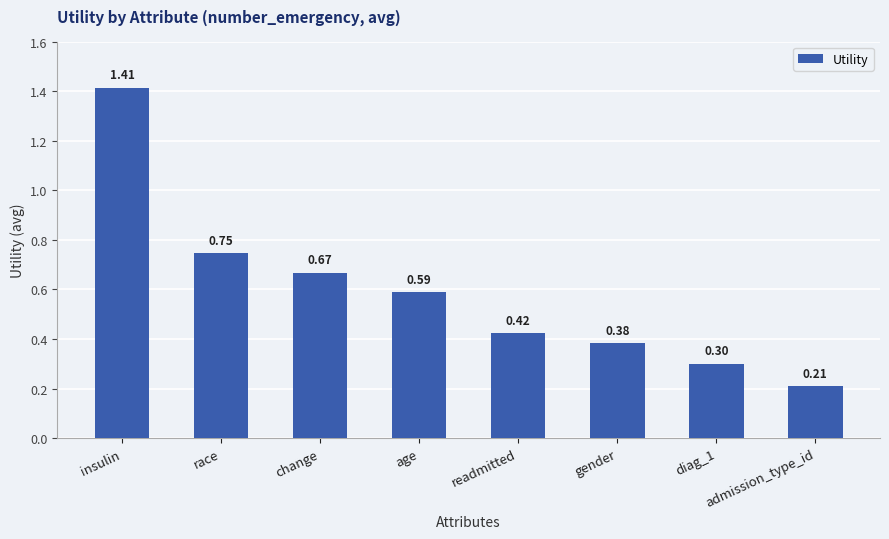

True or false: the data shows 0.7 at readmitted.

False